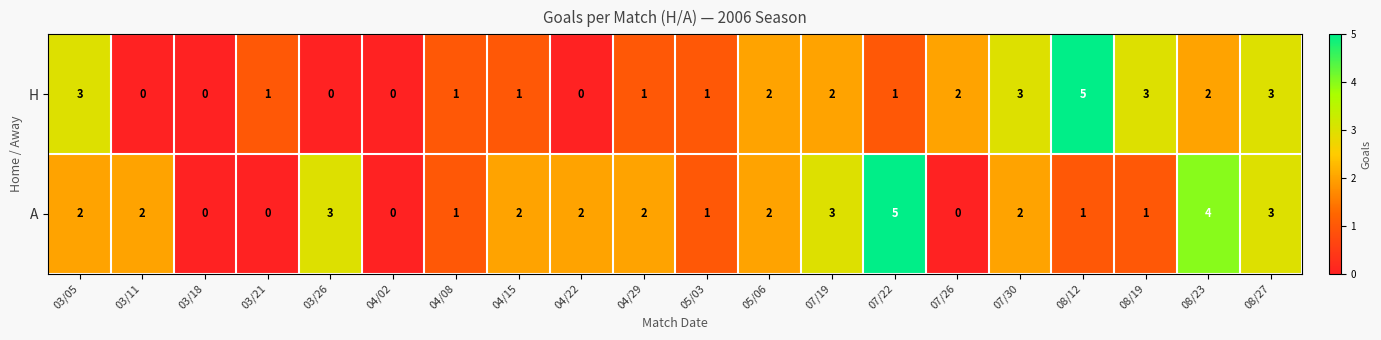

What is the total value across all series at 08/19?

4